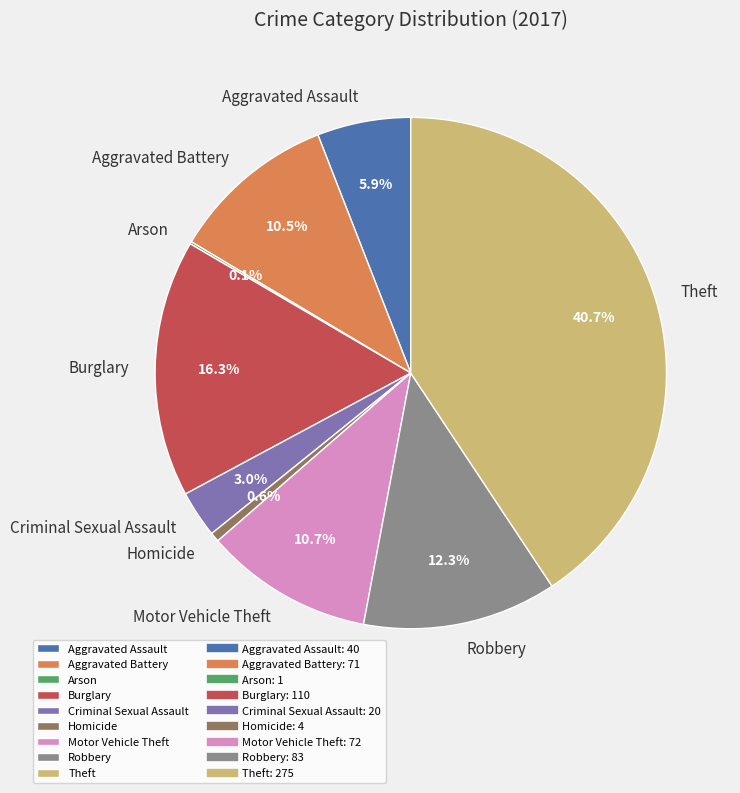

What is the largest slice in the pie chart?

Theft